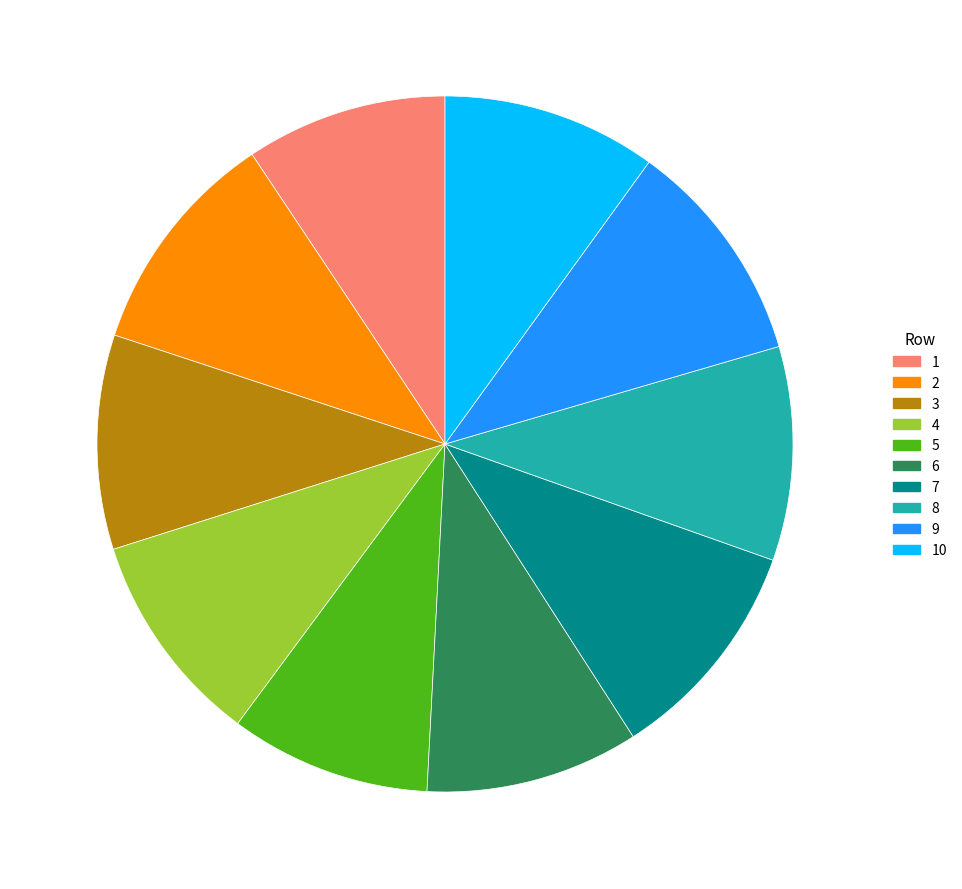

Does any single category account for the majority?

No